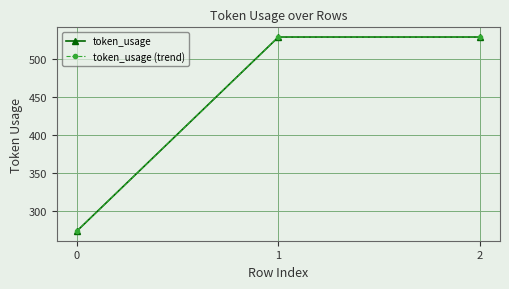

Reading left to right, what are all the values shown in this chart?

token_usage: 273	529	529
token_usage (trend): 273	529	529